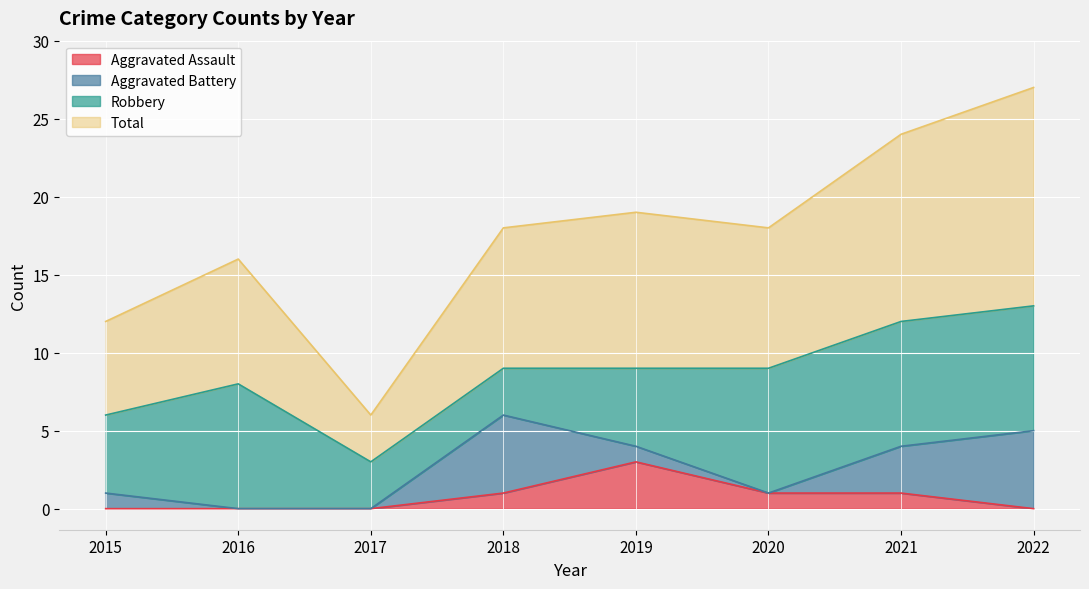

Does the chart display data point markers on the line(s)?

No